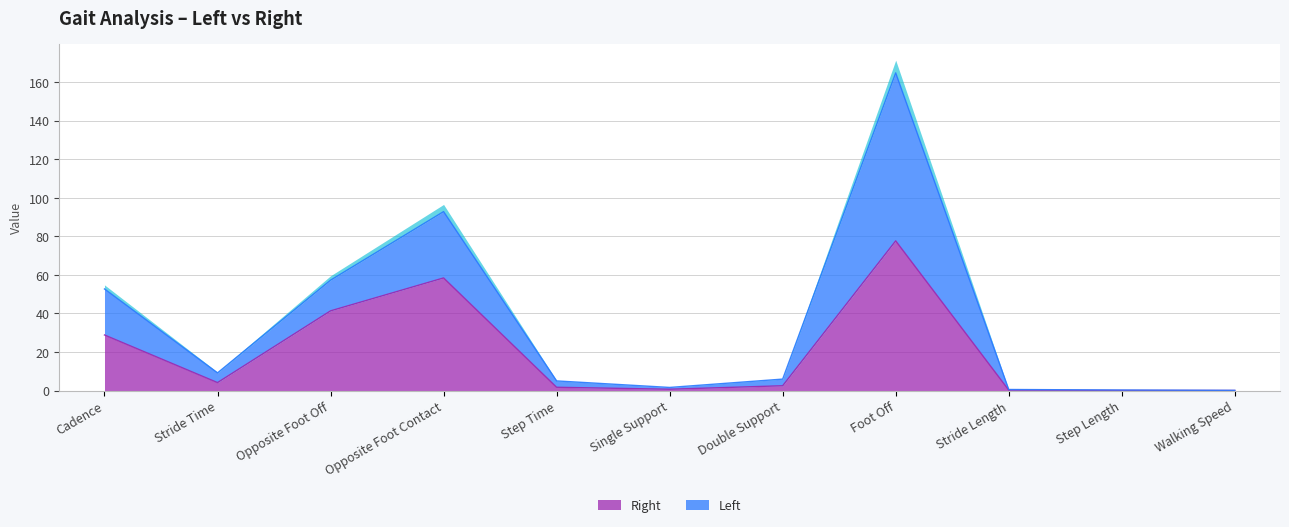

What is the difference between the maximum and minimum values?

77.6